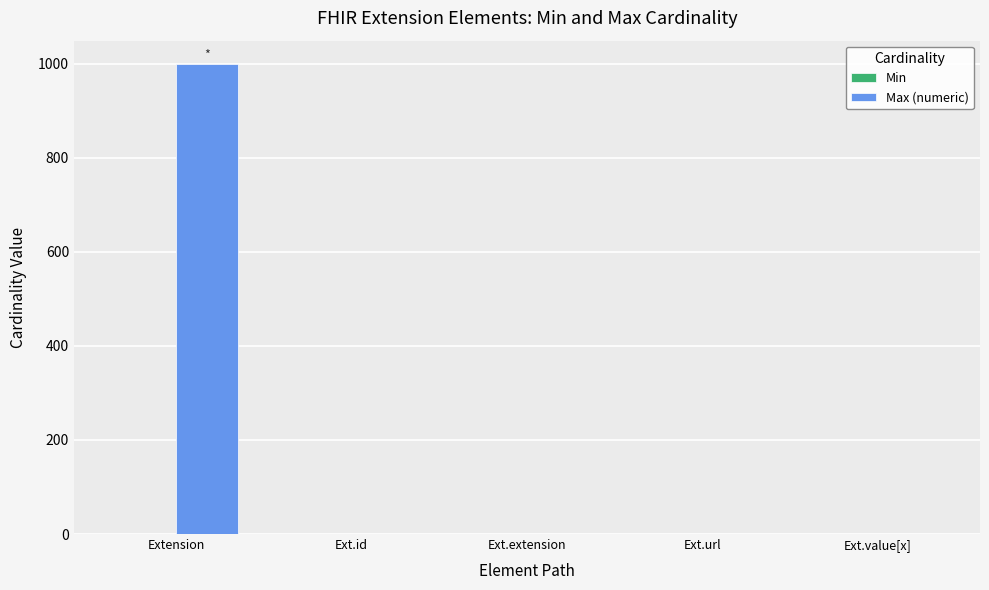

Is it true that Max (numeric) equals 1 at Ext.id?

True